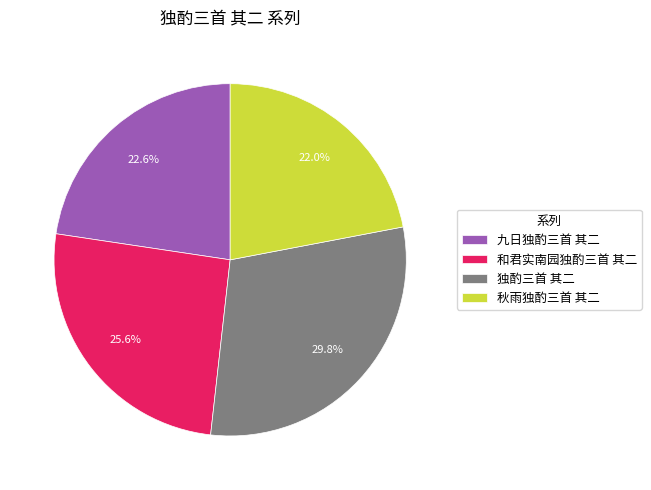

What percentage do 秋雨独酌三首 其二 and 独酌三首 其二 together represent?

51.8%